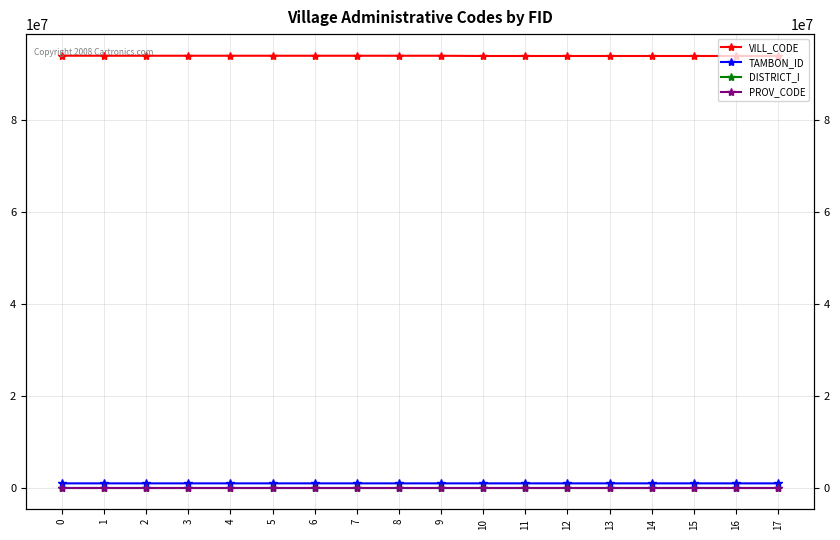

Which has a higher value, 7 or 3?

3